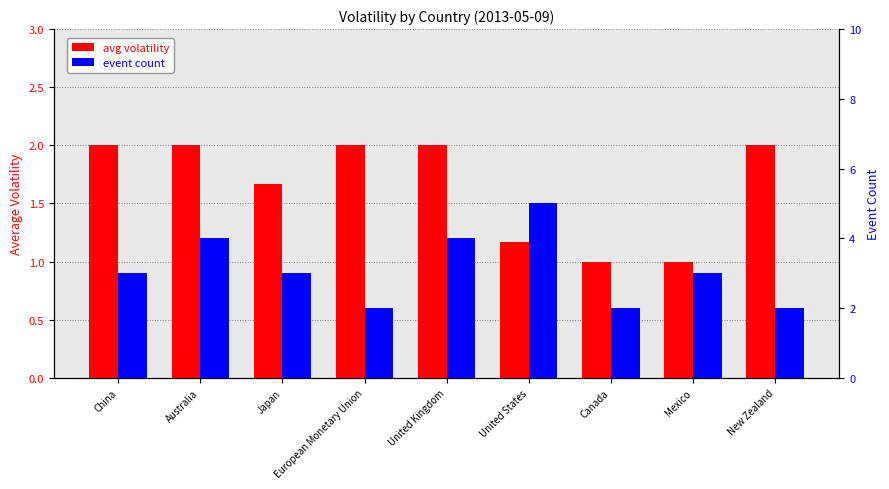

Which label corresponds to the largest value in the chart?

United States